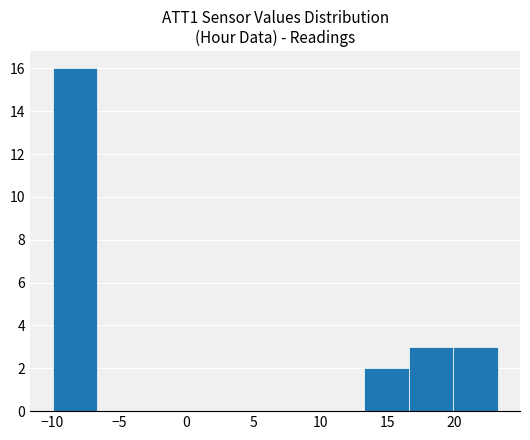

What is the height of the bar covering 20.0 to 23.5 on the x-axis? Neither the bar edges nor the heights are printed on the chart, so give them approximately, as read against the axes.

3